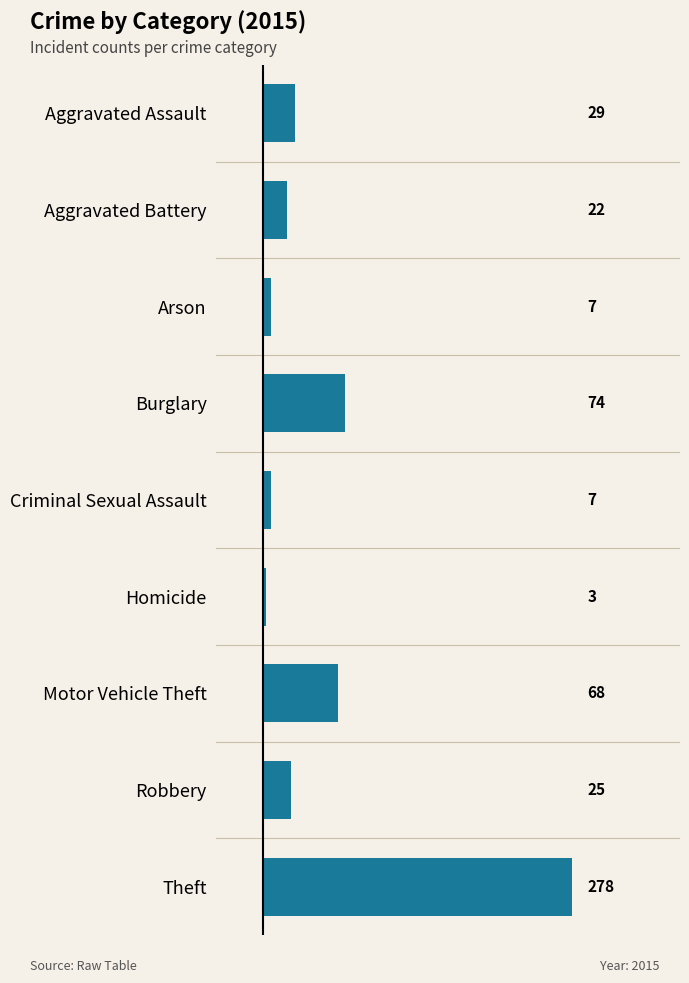

The chart shows a value of 25 at Robbery. True or false?

True